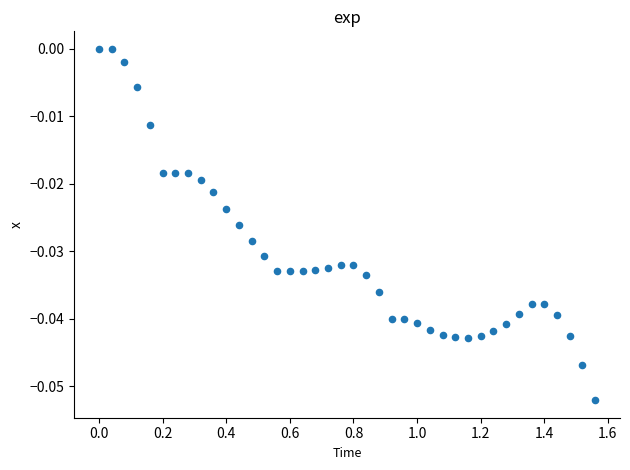

What is the range of X values (max minus min)?

1.6